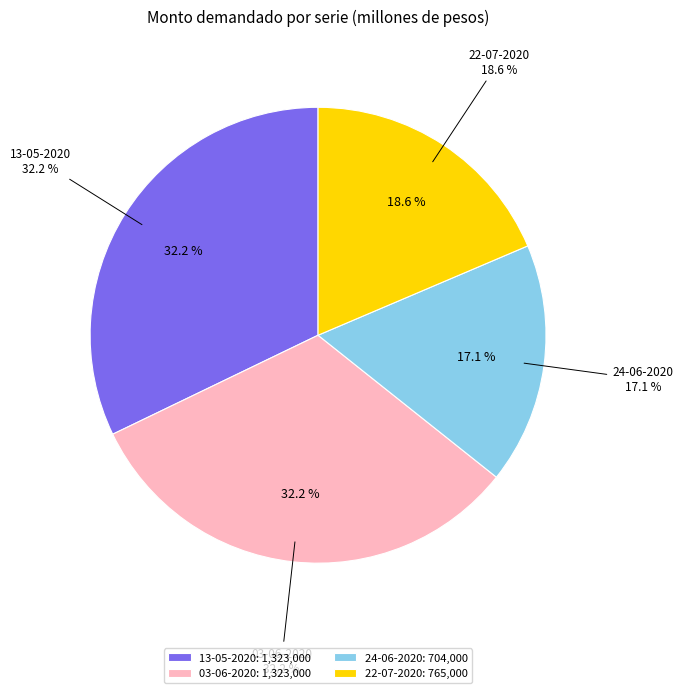

What percentage is NOT represented by 03-06-2020?

67.8%